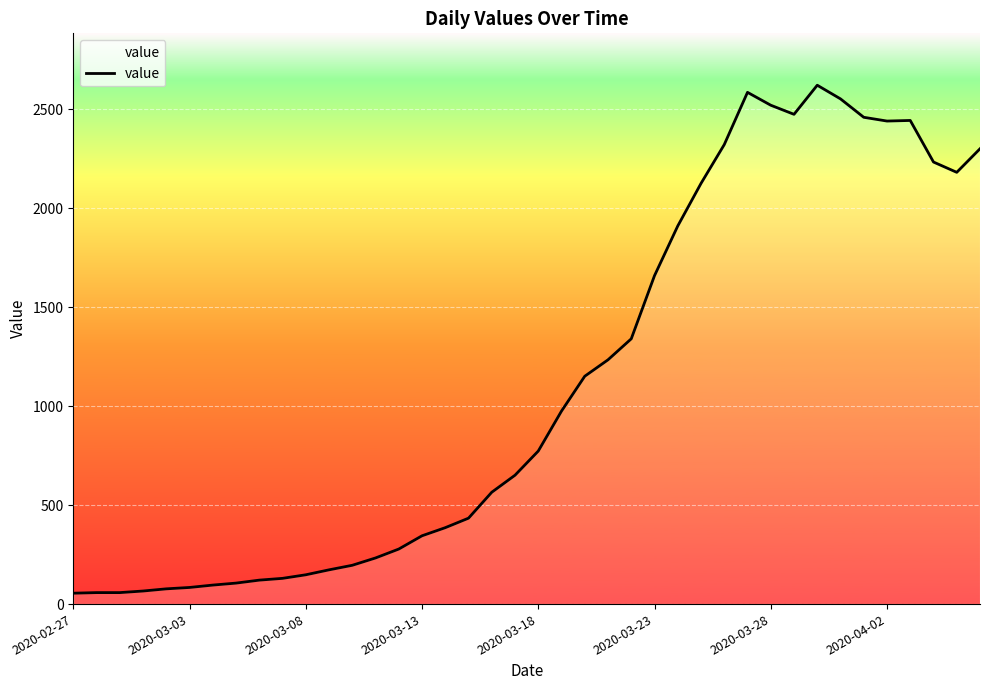

What is the difference between the maximum and minimum values?

2566